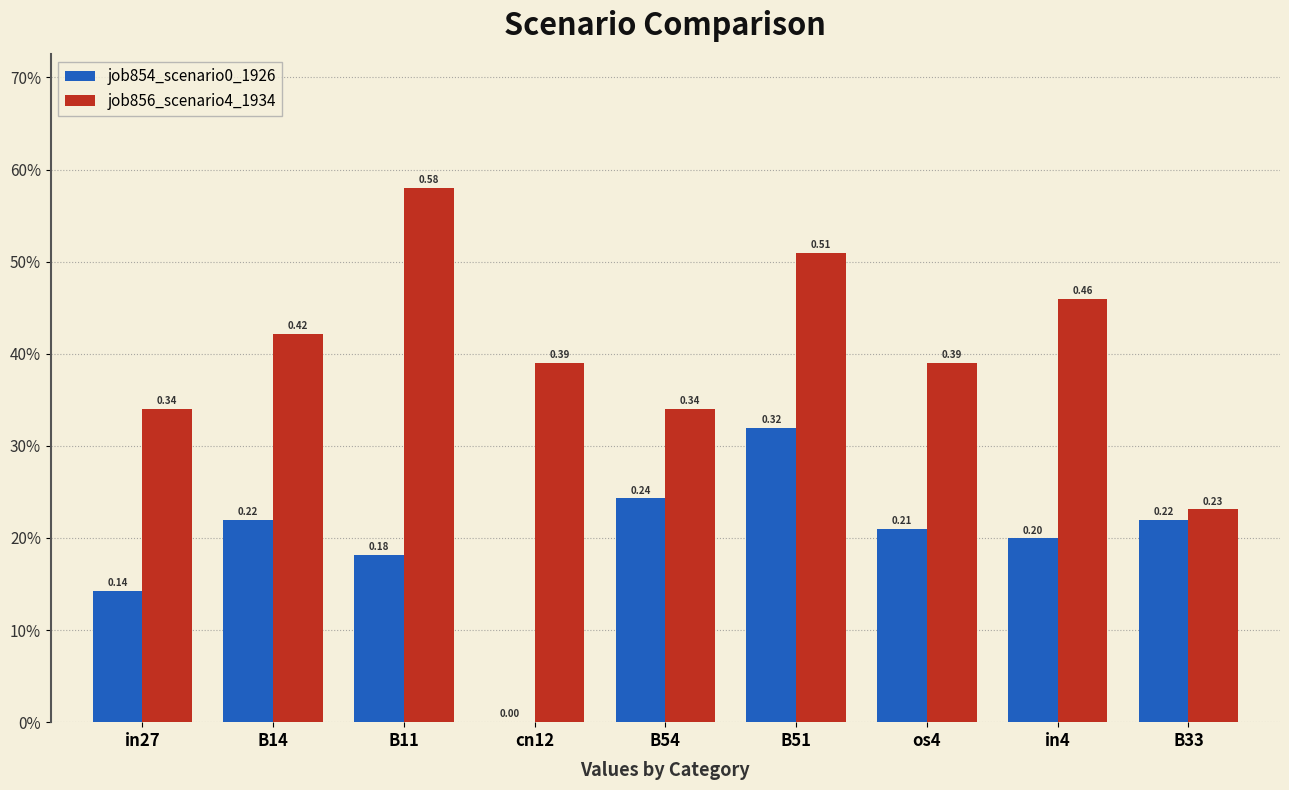

What are all the series names shown in the legend?

job854_scenario0_1926, job856_scenario4_1934